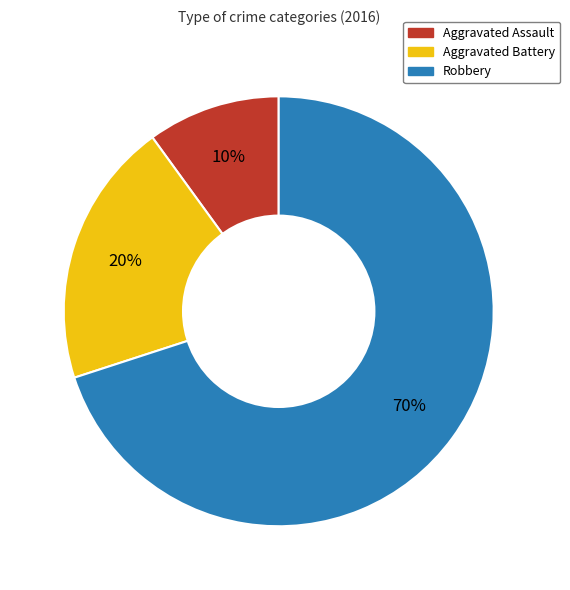

True or false: Robbery accounts for 70% of the total.

True